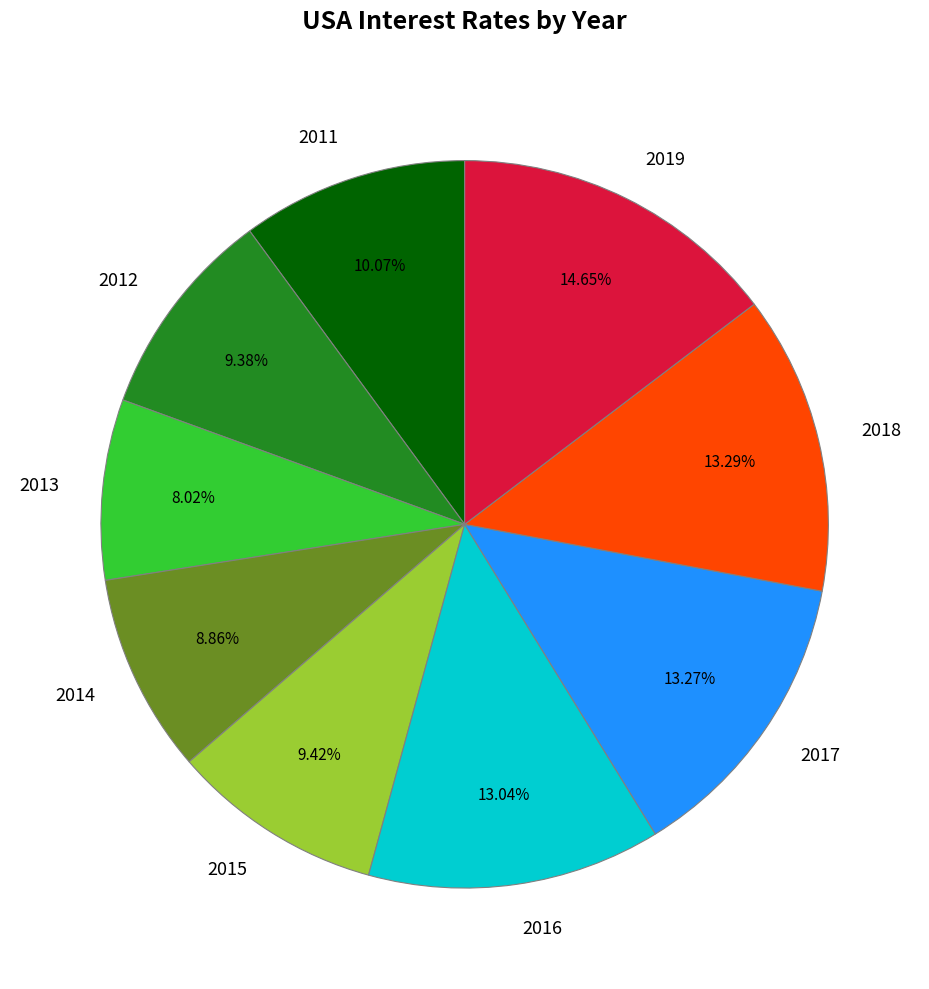

How many slices are in this pie chart?

9